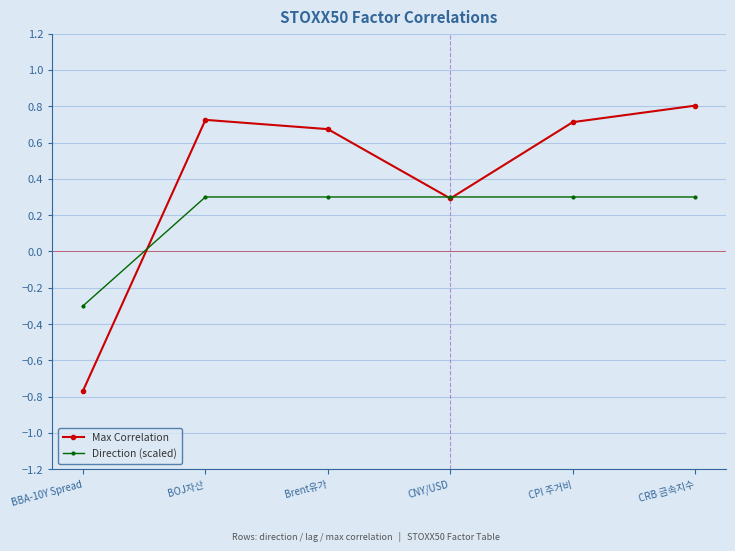

Where do Direction (scaled) and Max Correlation first cross each other?

BBA-10Y Spread and BOJ자산